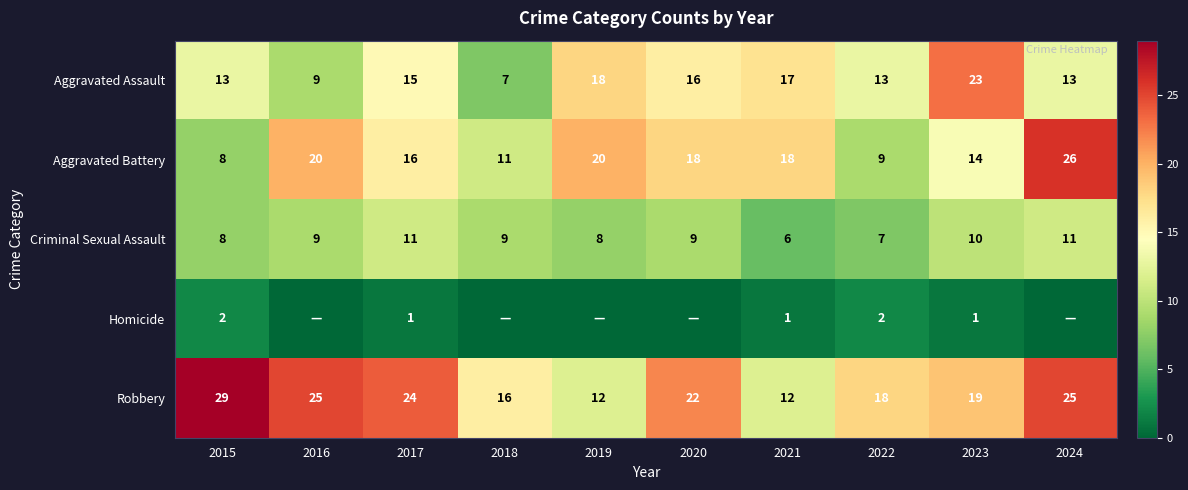

What is the difference between the highest and lowest values at 2021?

17